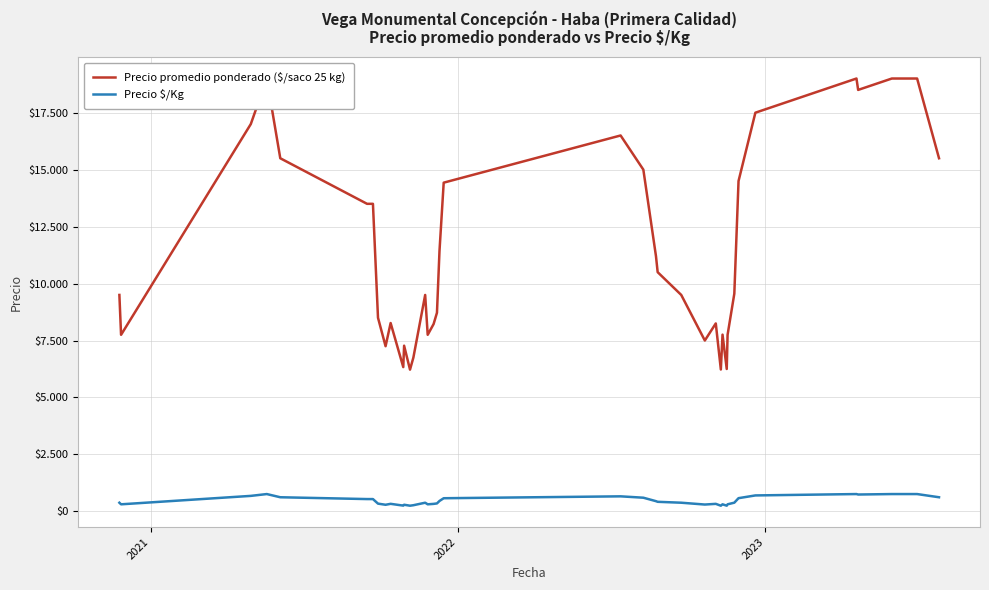

What is the difference between the second highest and minimum values in the Precio promedio ponderado ($/saco 25 kg) series?

12778